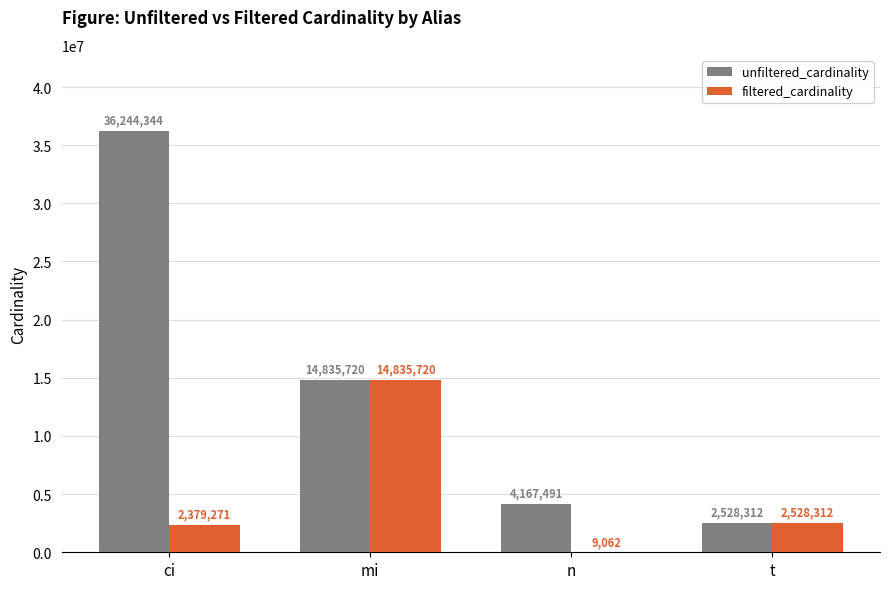

How many distinct data groups are displayed?

2